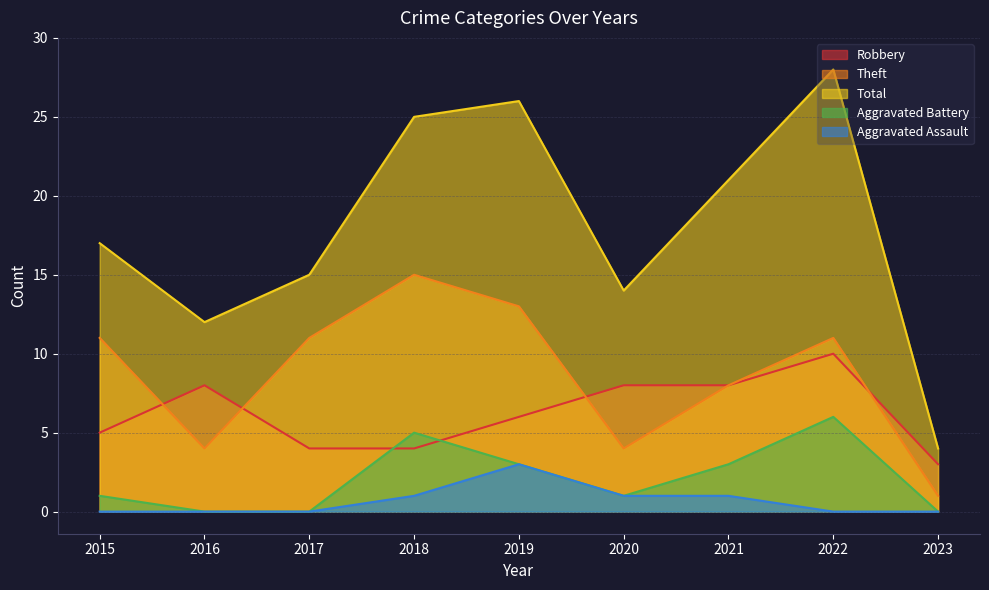

How many data points in Theft are less than 11?

4